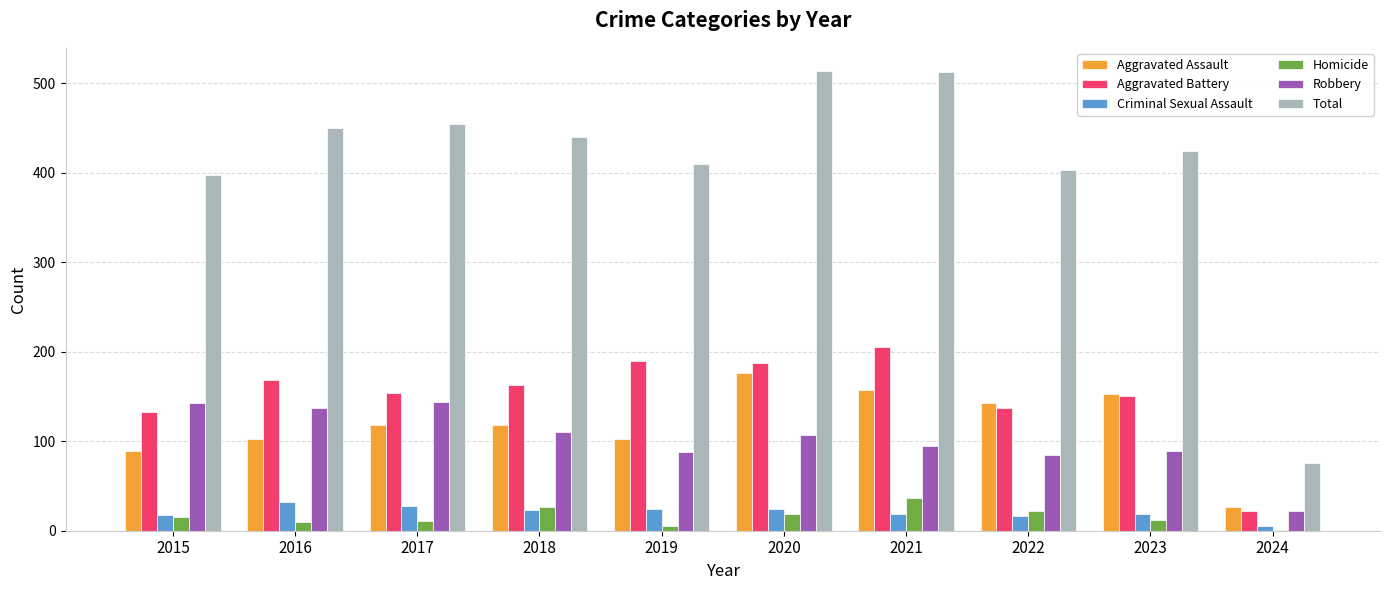

What is the highest value of the Aggravated Battery series?

205